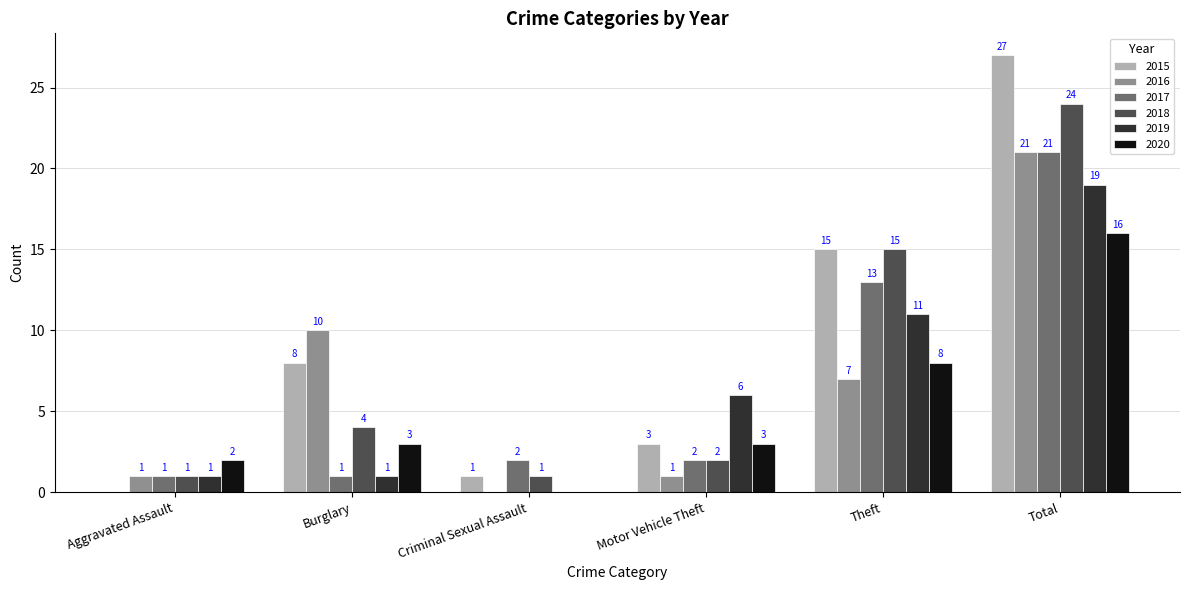

Which label corresponds to the largest value in the chart?

Total